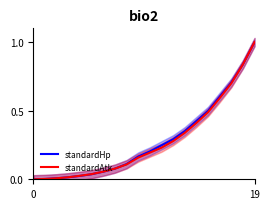

What are all the series names shown in the legend?

standardHp, standardAtk